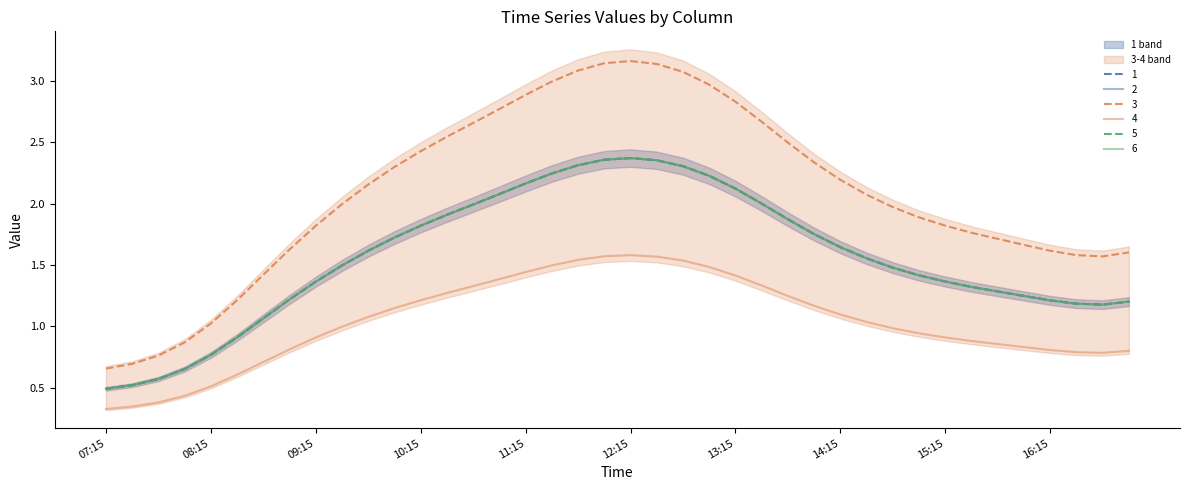

What position from the left is 11:00?

16